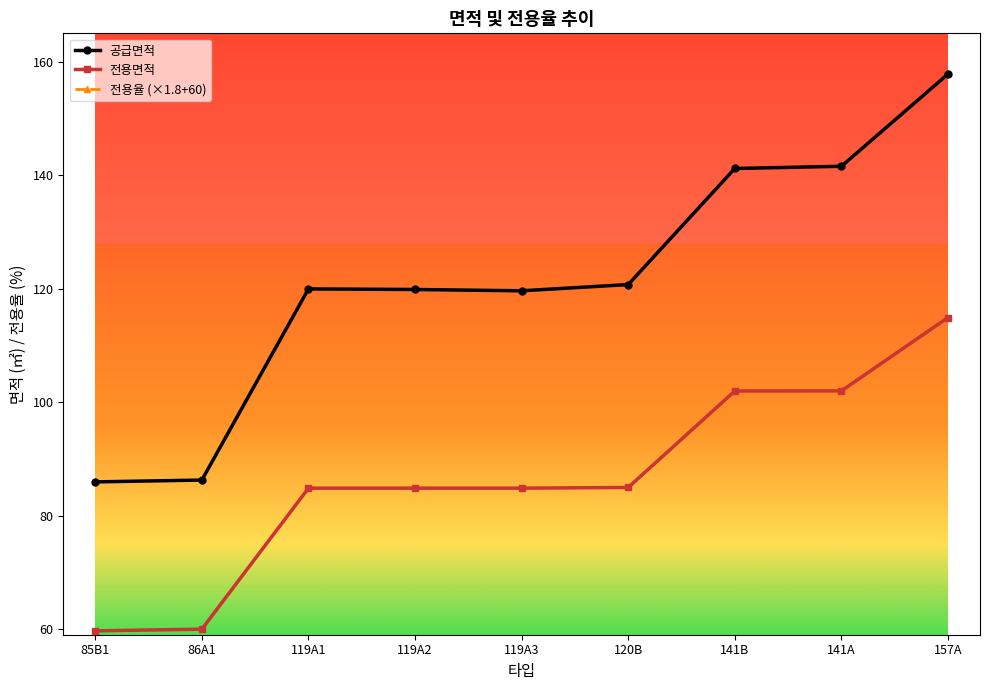

Between 119A2 and 86A1, which is larger?

119A2